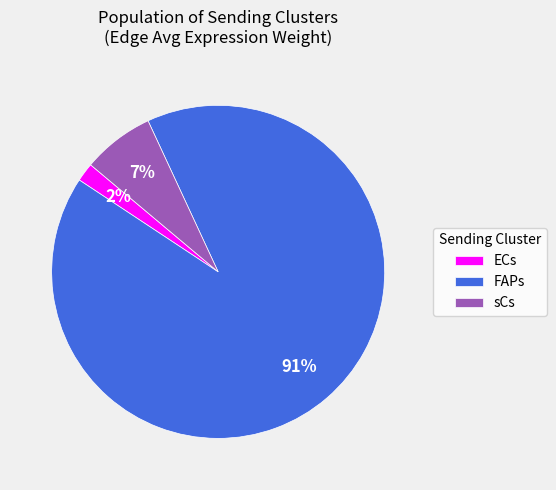

True or false: FAPs accounts for 99% of the total.

False